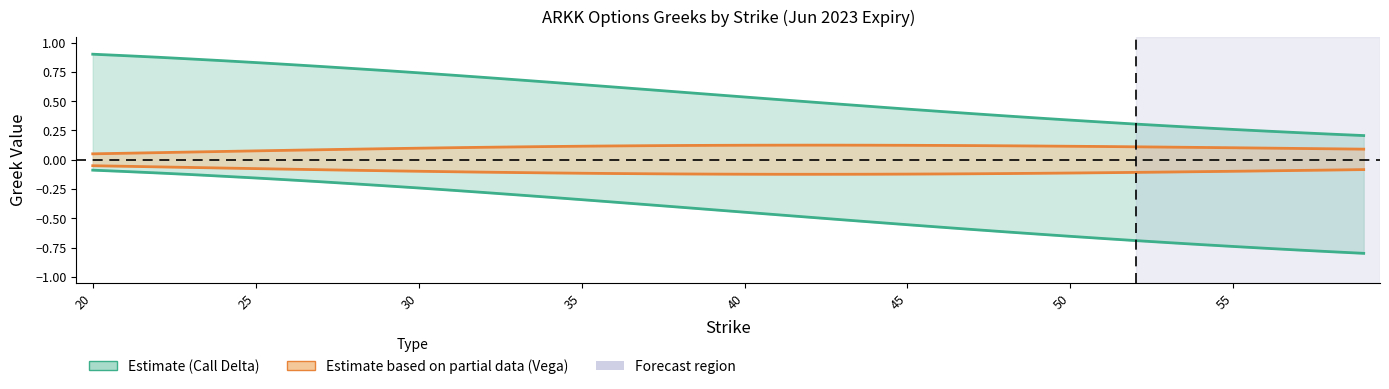

Reading left to right, transcribe all the data shown in this chart.

Call Delta: 0.9	0.9	0.9	0.9	0.8	0.8	0.8	0.8	0.8	0.8	0.7	0.7	0.7	0.7	0.7	0.6	0.6	0.6	0.6	0.6	0.5	0.5	0.5	0.5	0.5	0.4	0.4	0.4	0.4	0.4	0.3	0.3	0.3	0.3	0.3	0.3	0.2	0.2	0.2	0.2
Put Delta: -0.1	-0.1	-0.1	-0.1	-0.1	-0.2	-0.2	-0.2	-0.2	-0.2	-0.2	-0.3	-0.3	-0.3	-0.3	-0.3	-0.4	-0.4	-0.4	-0.4	-0.4	-0.5	-0.5	-0.5	-0.5	-0.6	-0.6	-0.6	-0.6	-0.6	-0.7	-0.7	-0.7	-0.7	-0.7	-0.7	-0.8	-0.8	-0.8	-0.8
Call Vega: 0.1	0.1	0.1	0.1	0.1	0.1	0.1	0.1	0.1	0.1	0.1	0.1	0.1	0.1	0.1	0.1	0.1	0.1	0.1	0.1	0.1	0.1	0.1	0.1	0.1	0.1	0.1	0.1	0.1	0.1	0.1	0.1	0.1	0.1	0.1	0.1	0.1	0.1	0.1	0.1
Put Vega (neg): -0.1	-0.1	-0.1	-0.1	-0.1	-0.1	-0.1	-0.1	-0.1	-0.1	-0.1	-0.1	-0.1	-0.1	-0.1	-0.1	-0.1	-0.1	-0.1	-0.1	-0.1	-0.1	-0.1	-0.1	-0.1	-0.1	-0.1	-0.1	-0.1	-0.1	-0.1	-0.1	-0.1	-0.1	-0.1	-0.1	-0.1	-0.1	-0.1	-0.1